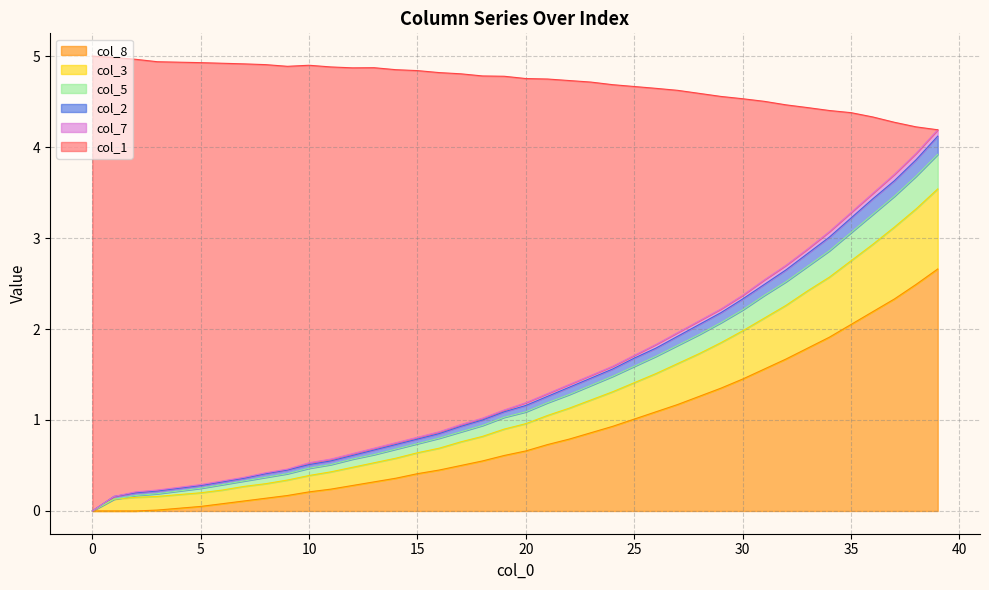

What is the maximum value for col_8?

2.7